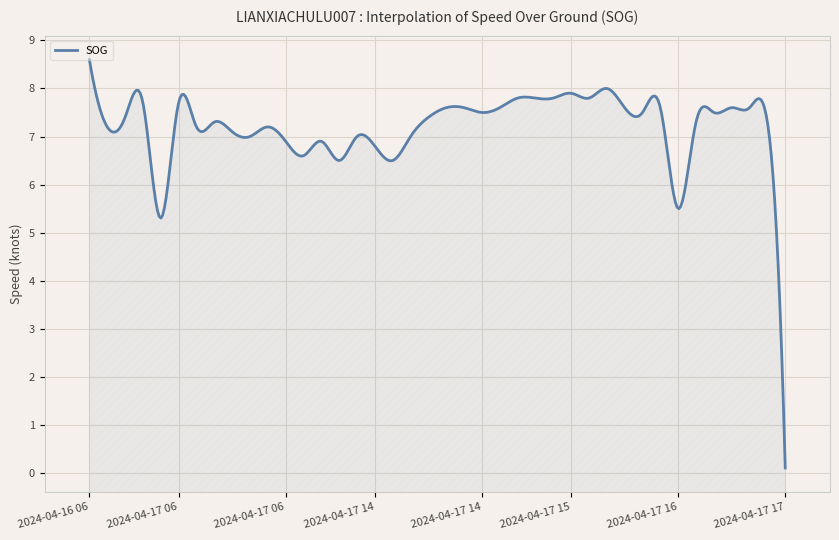

What is the value of the 36th point from the left?

7.5